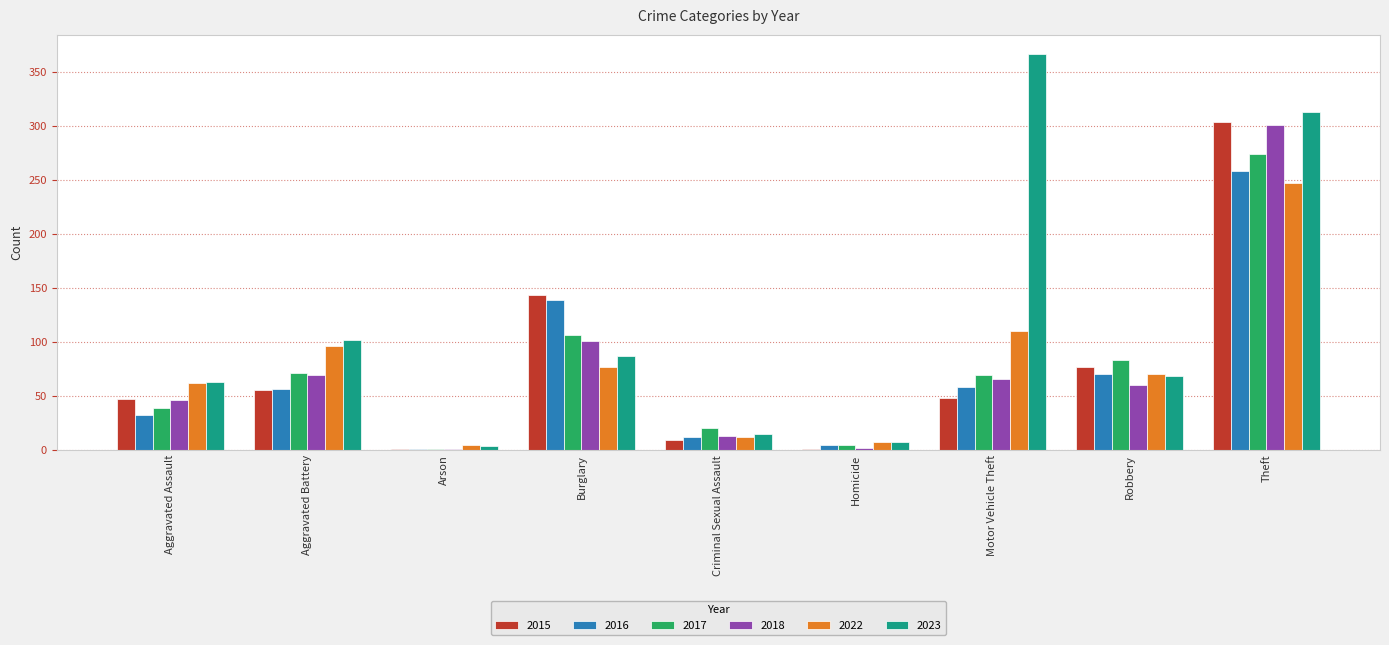

The value of 2015 at Homicide is 1. True or false?

True